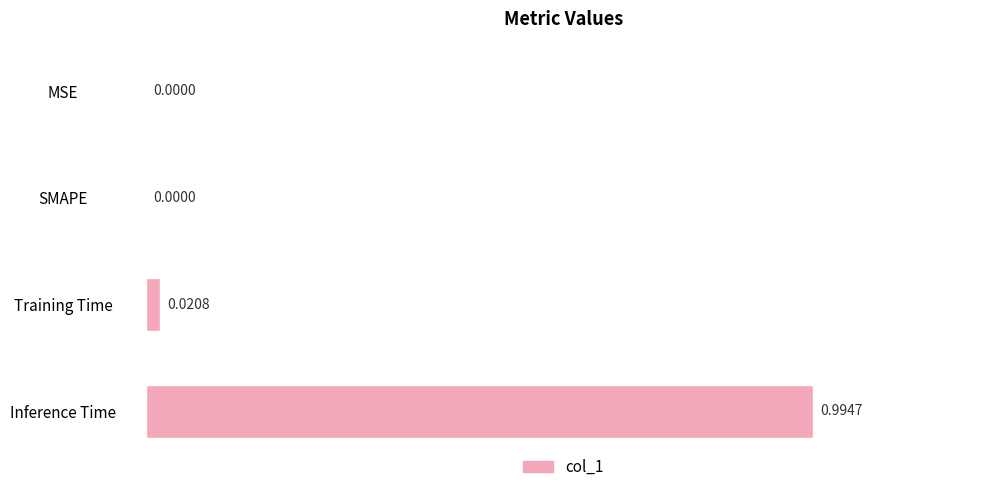

Between MSE and Training Time, which is larger?

Training Time